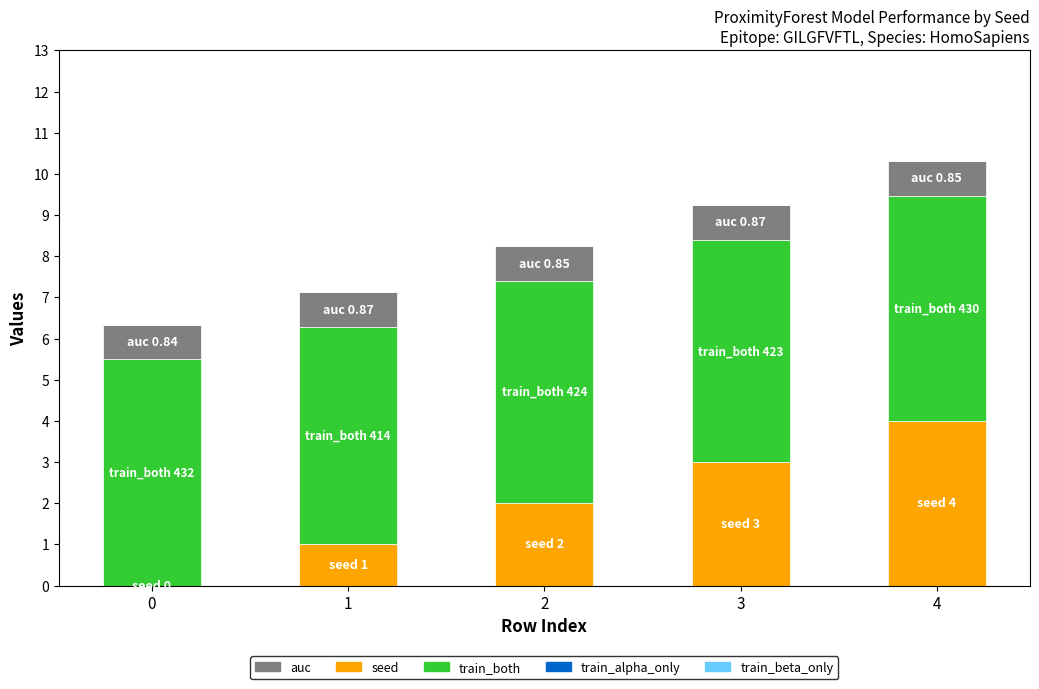

What is the sum of the seed values at 1 and 0?

1.0